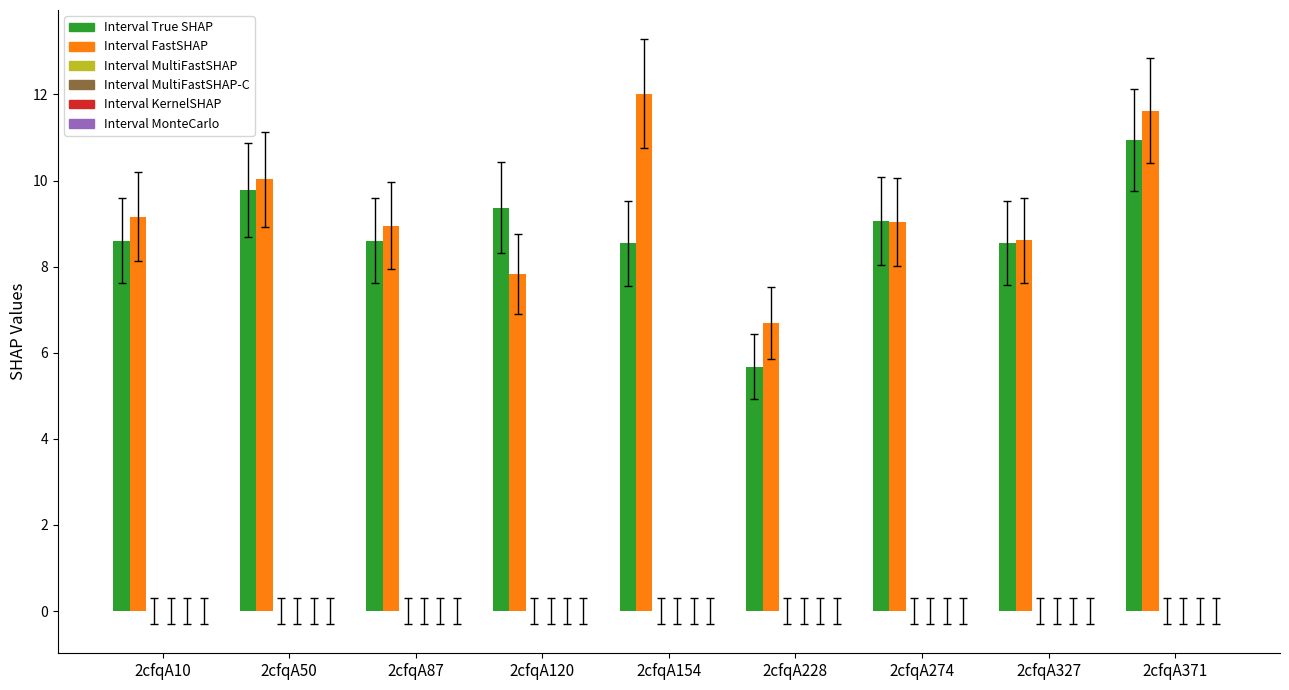

What is the greatest value displayed?

12.0